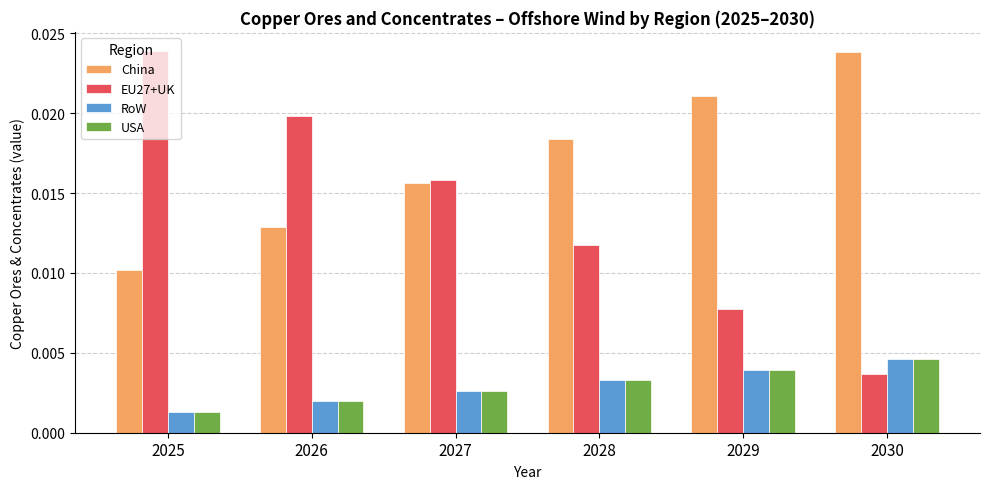

Is the value of RoW at 2029 greater than the value of China at 2028?

No